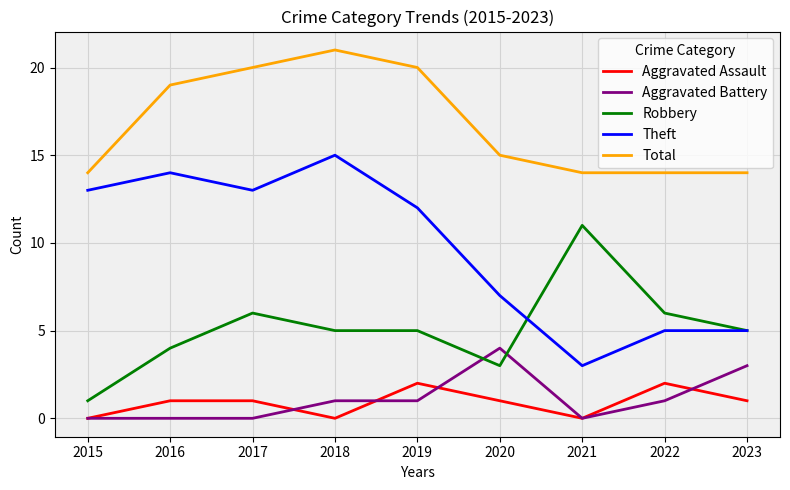

Which series has the widest spread of values?

Theft